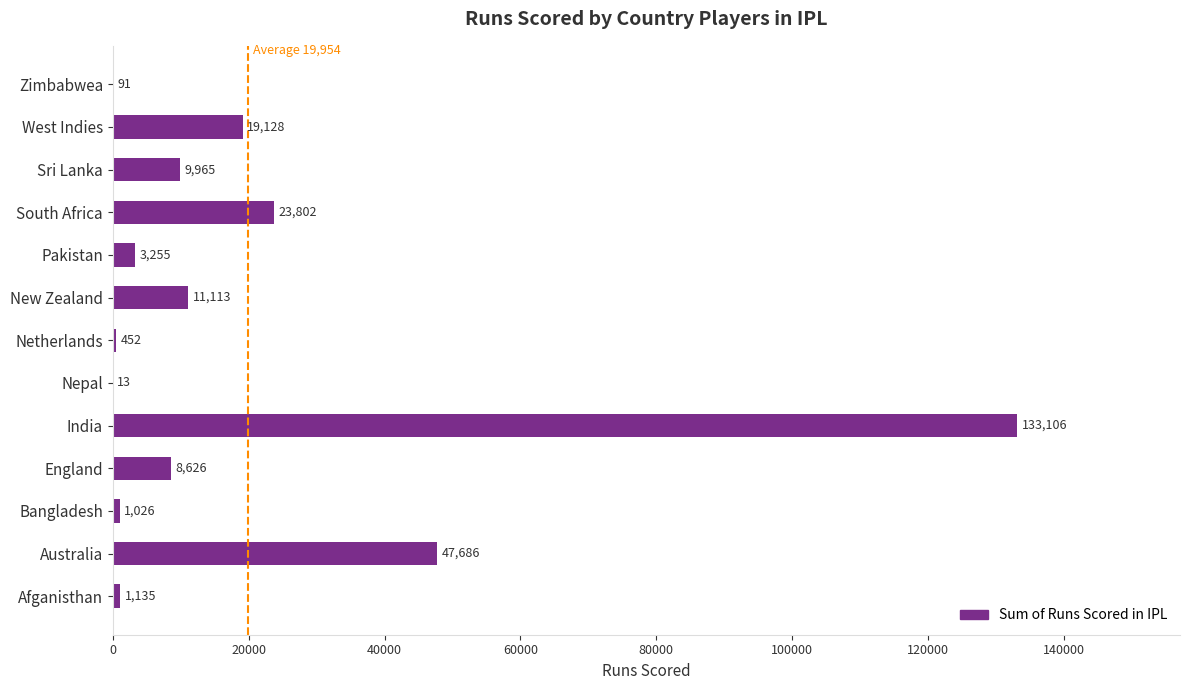

What is the approximate value at Nepal?

13